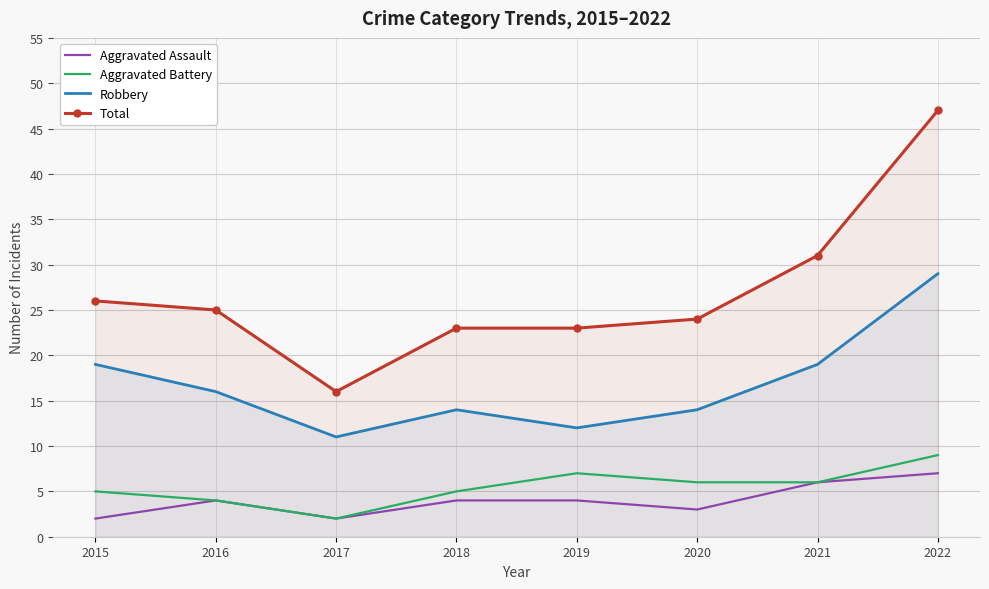

In Aggravated Assault, how many points are higher than both neighbors (excluding endpoints)?

1